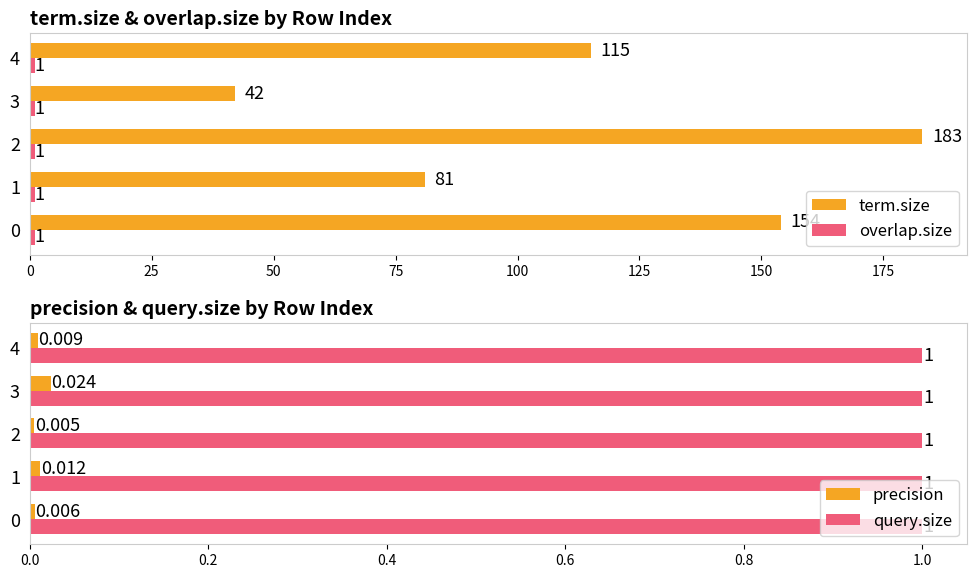

Count the term.size values in the range 81 to 154.

3